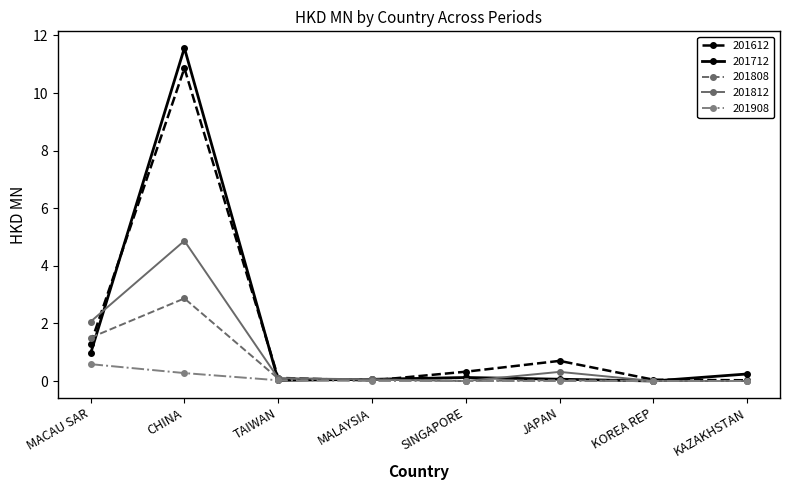

What is the highest value of the 201808 series?

2.9